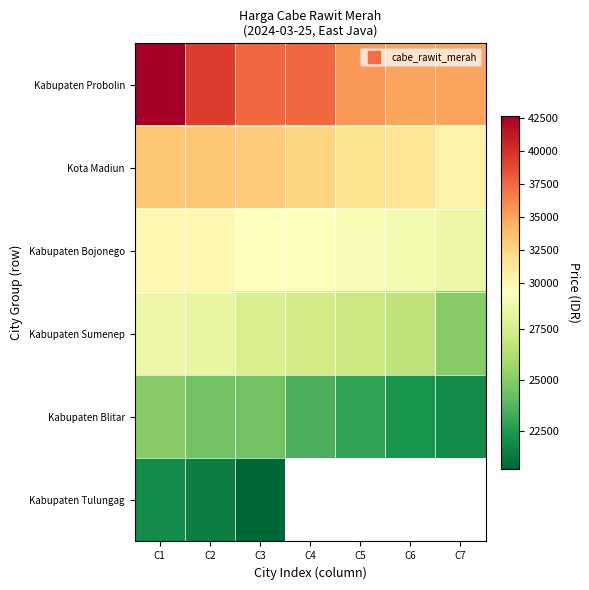

List the labels in order of Kabupaten Sumenep value, largest first.

C1, C2, C3, C4, C5, C6, C7